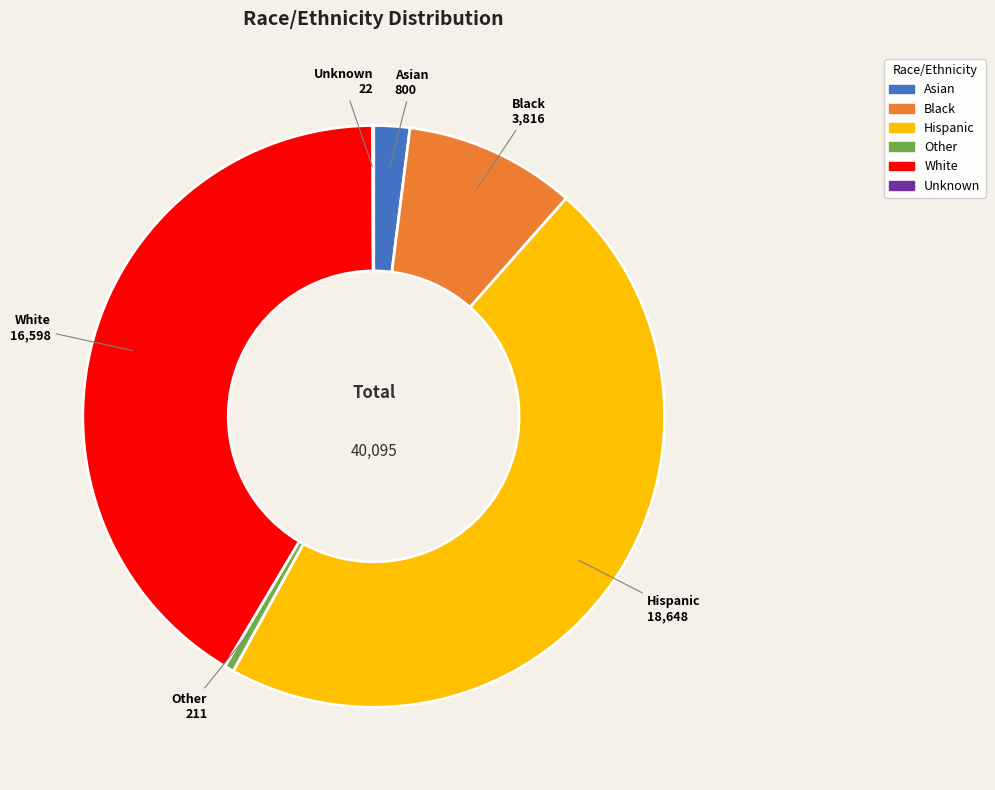

What is the largest slice in the pie chart?

Hispanic